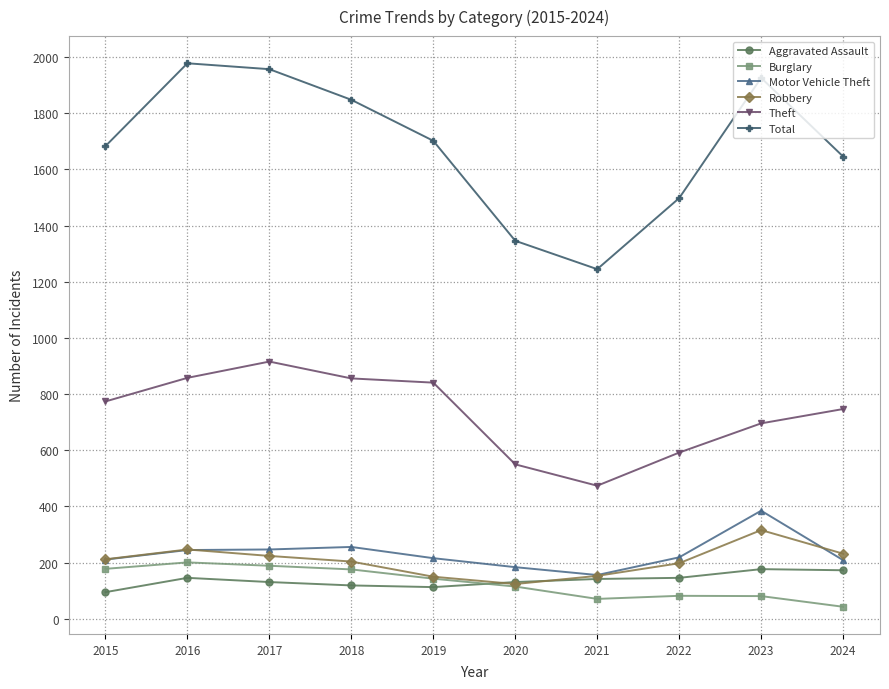

Which category has the highest value across all series?

2016